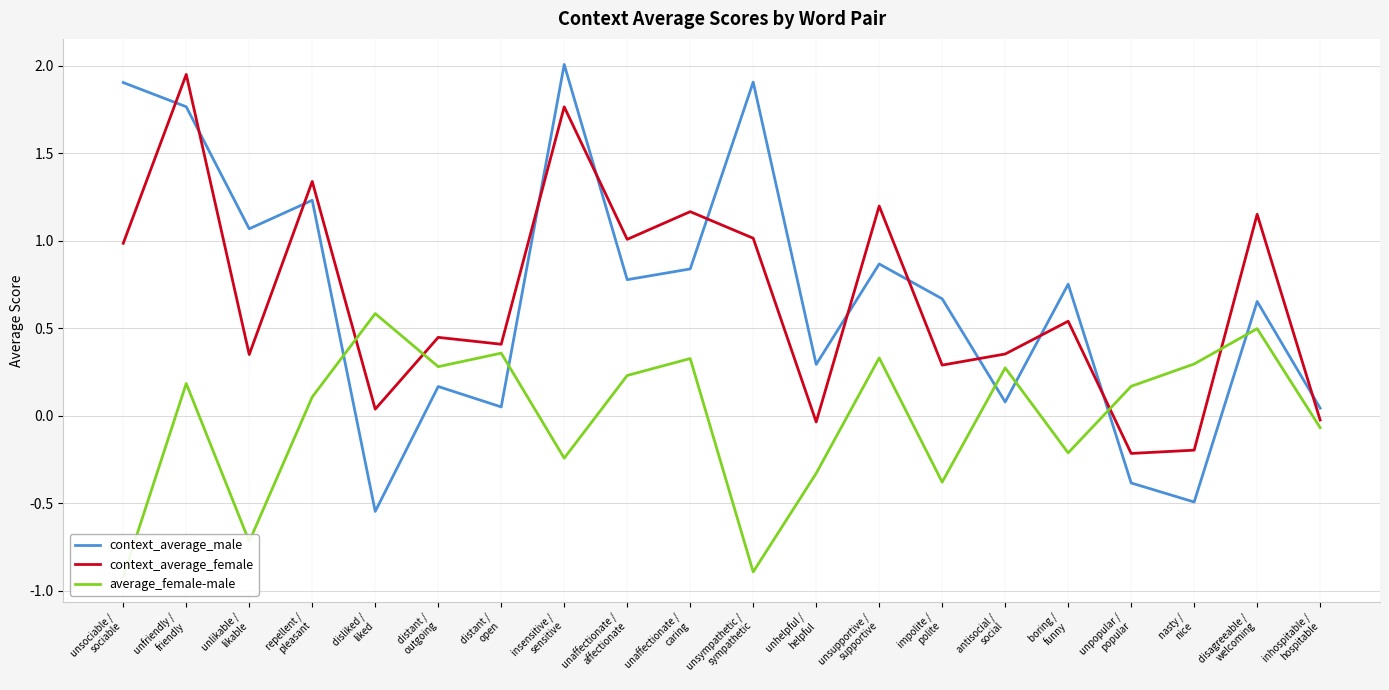

After their last crossing, which series has the higher values: average_female-male or context_average_female?

context_average_female